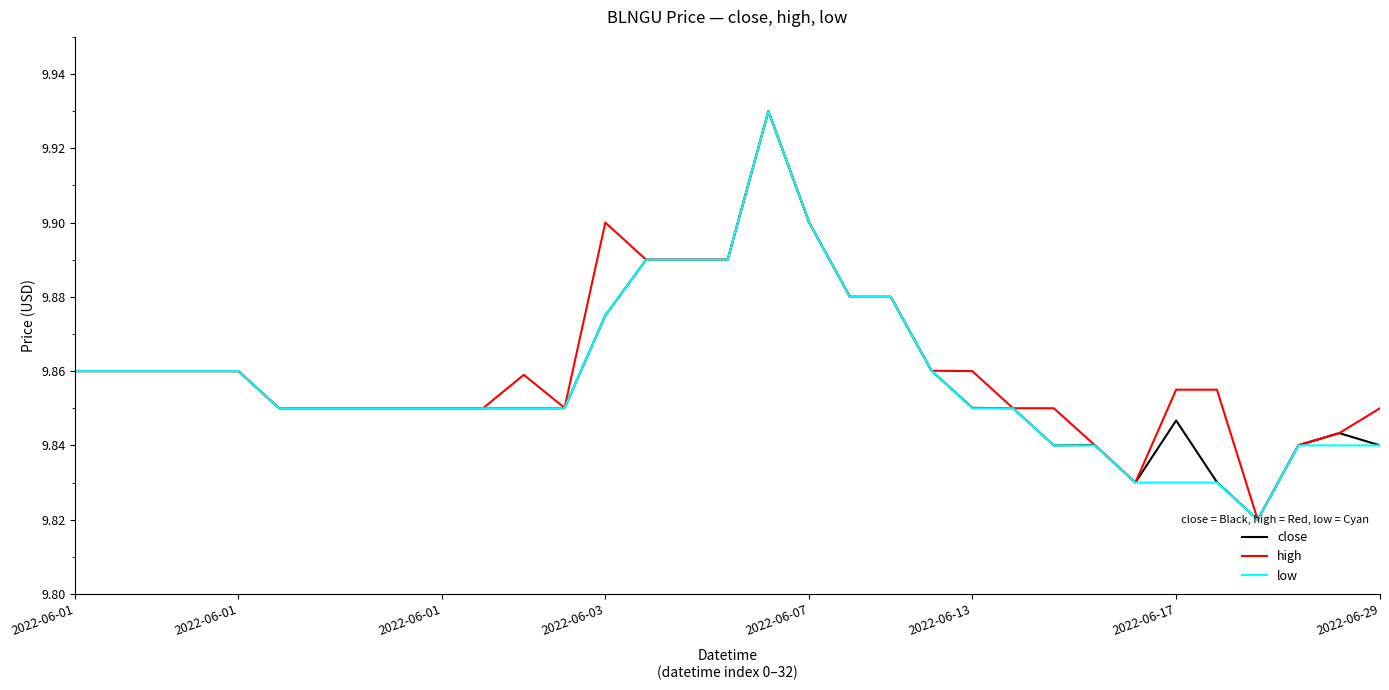

How many categories are shown in the chart?

33